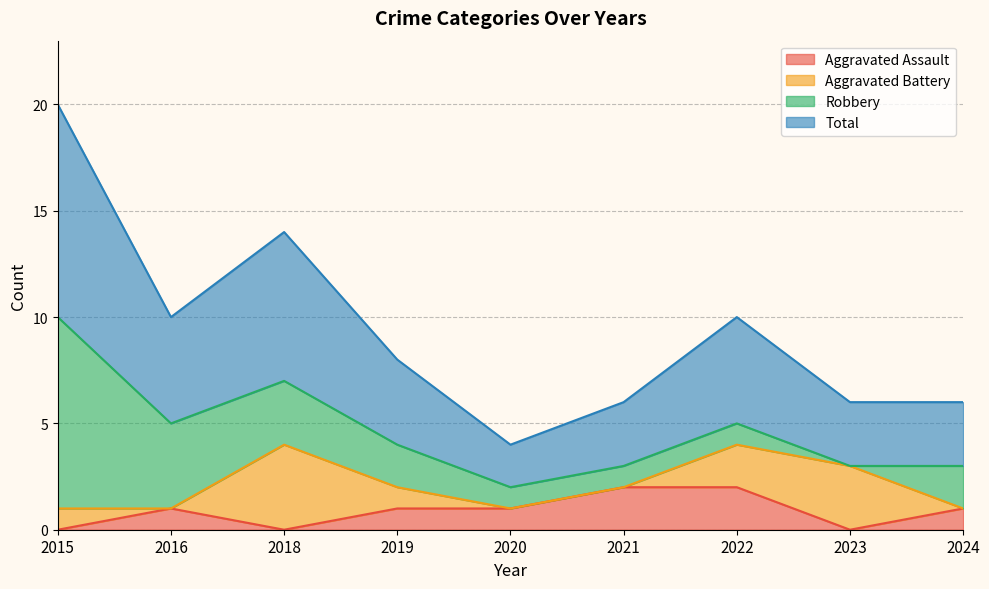

What is the difference between the maximum and minimum values in the Aggravated Assault series?

2